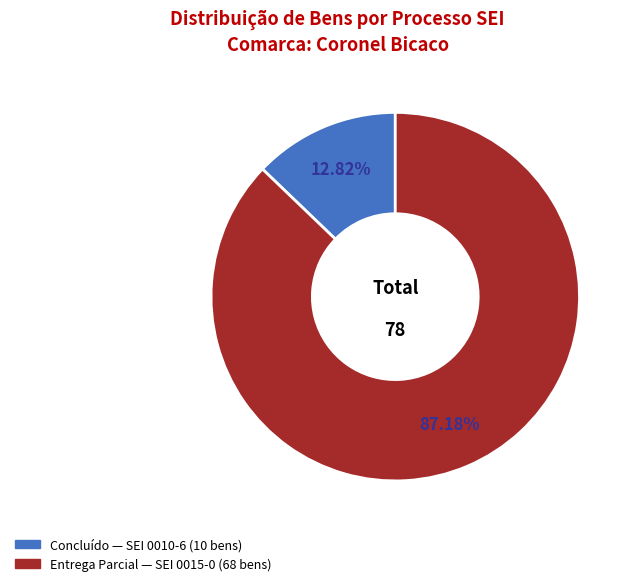

Does any single category account for the majority?

Yes